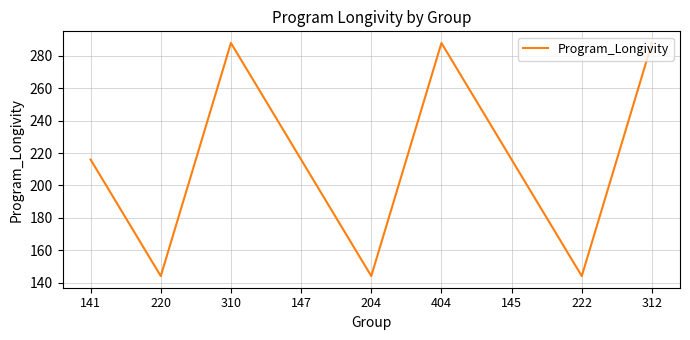

At which category does the data reach its first local peak?

310